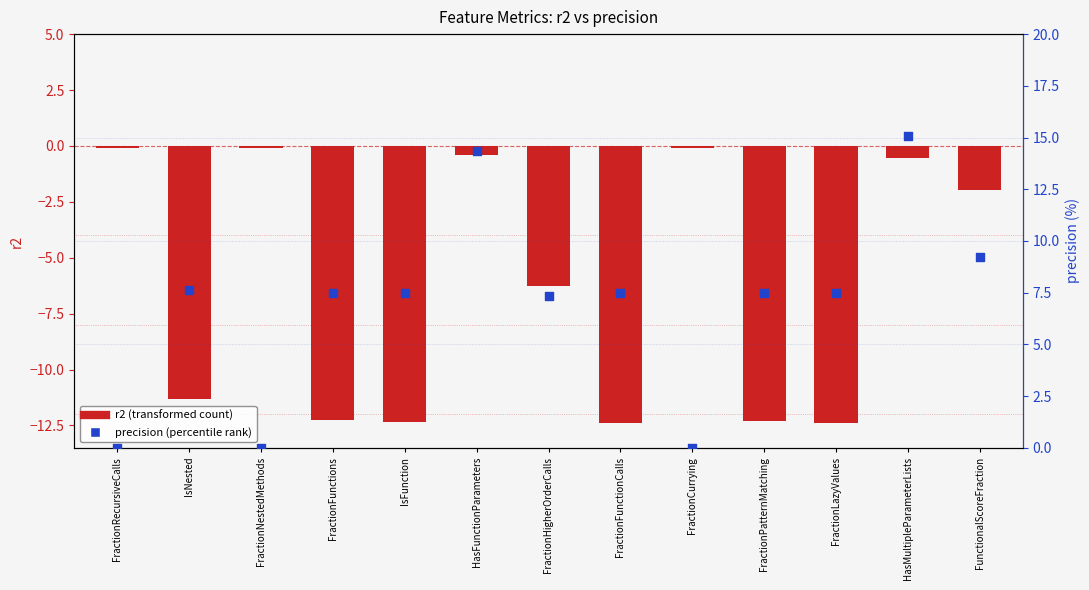

Which series reaches the maximum Y coordinate?

precision (percentile rank)